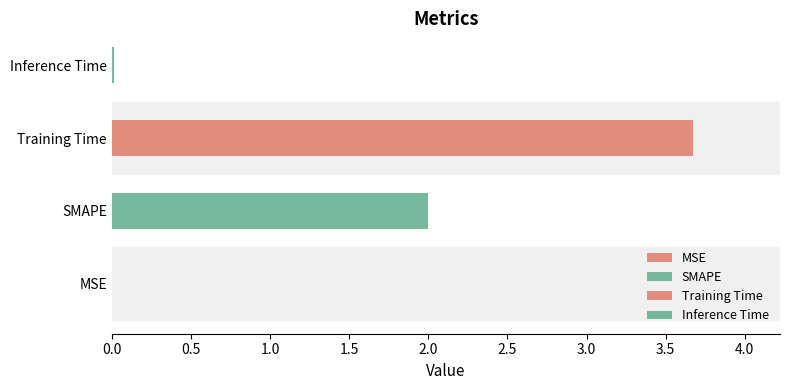

Is it true that the value at MSE is 0.0?

True